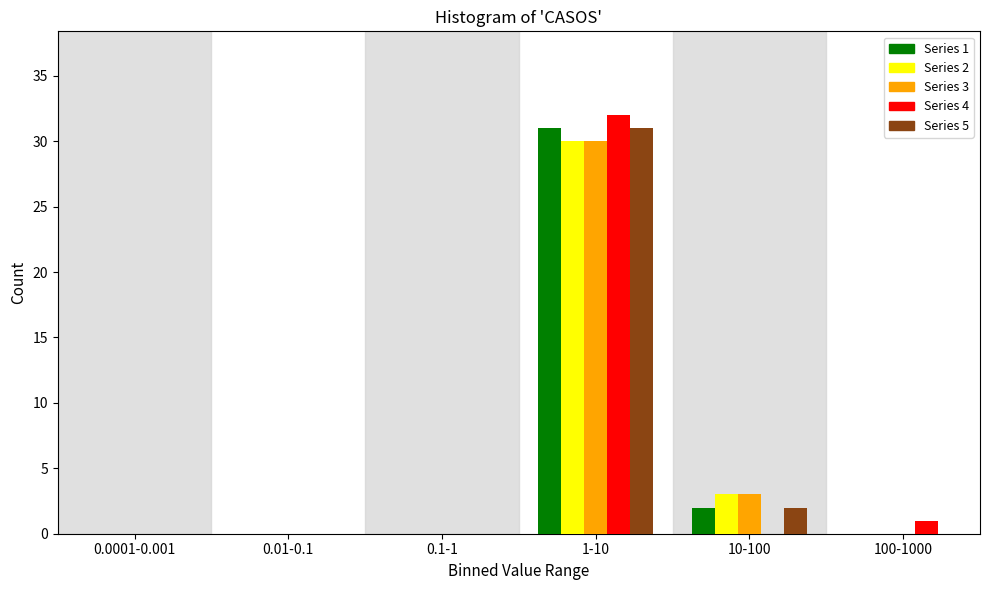

Reading left to right, list all the values displayed in this chart.

Series 1: 0.0001-0.001=0	0.01-0.1=0	0.1-1=0	1-10=31	10-100=2	100-1000=0
Series 2: 0.0001-0.001=0	0.01-0.1=0	0.1-1=0	1-10=30	10-100=3	100-1000=0
Series 3: 0.0001-0.001=0	0.01-0.1=0	0.1-1=0	1-10=30	10-100=3	100-1000=0
Series 4: 0.0001-0.001=0	0.01-0.1=0	0.1-1=0	1-10=32	10-100=0	100-1000=1
Series 5: 0.0001-0.001=0	0.01-0.1=0	0.1-1=0	1-10=31	10-100=2	100-1000=0